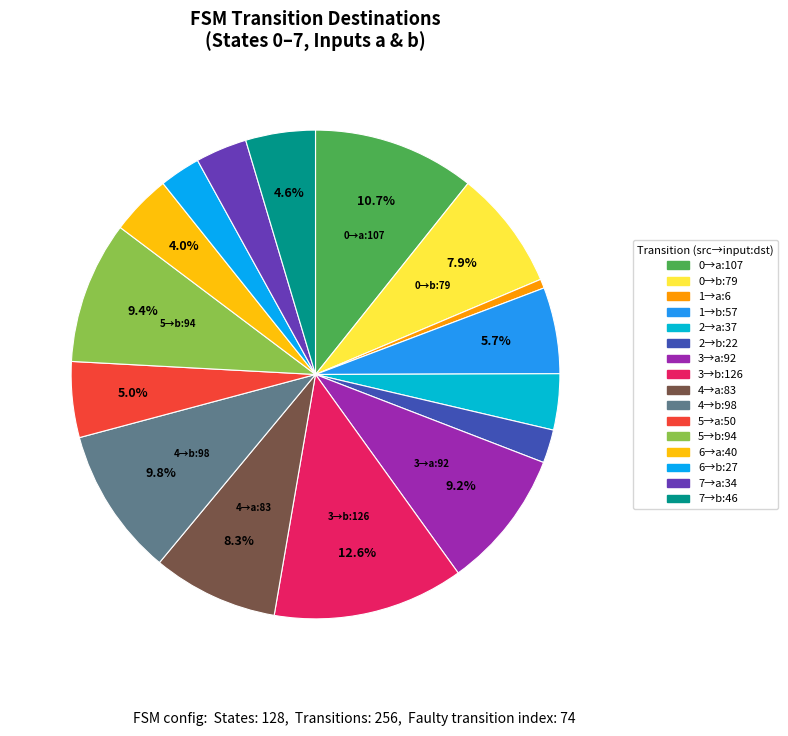

To the nearest percent, what is the average slice percentage?

6%